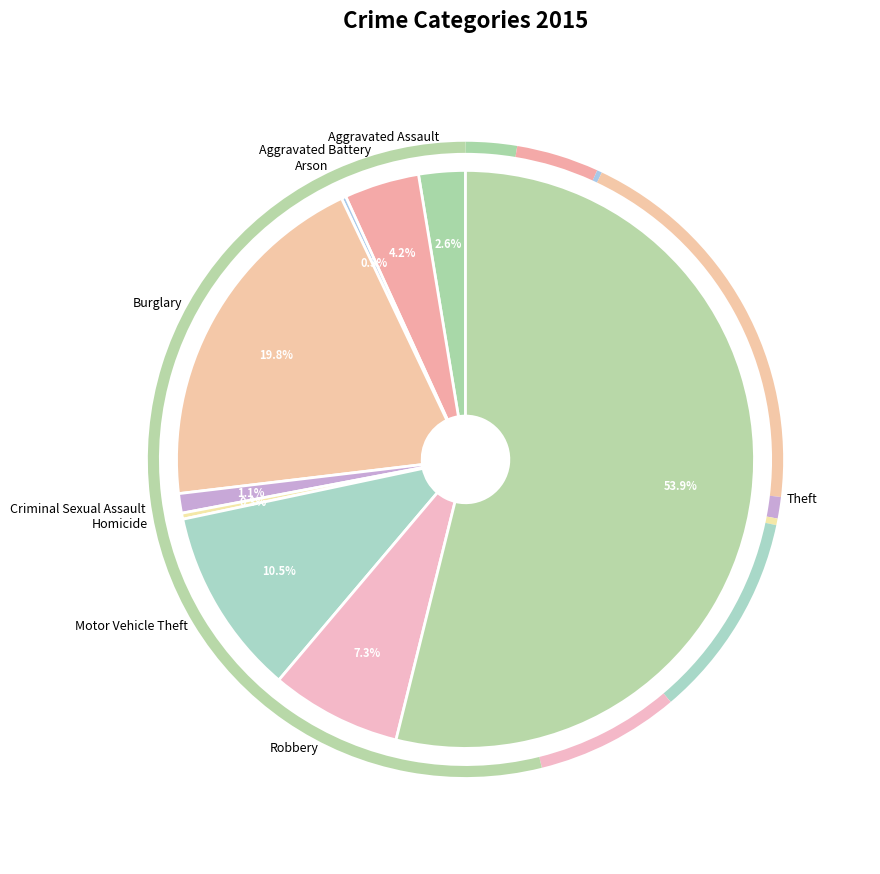

What is the largest slice in the pie chart?

Theft